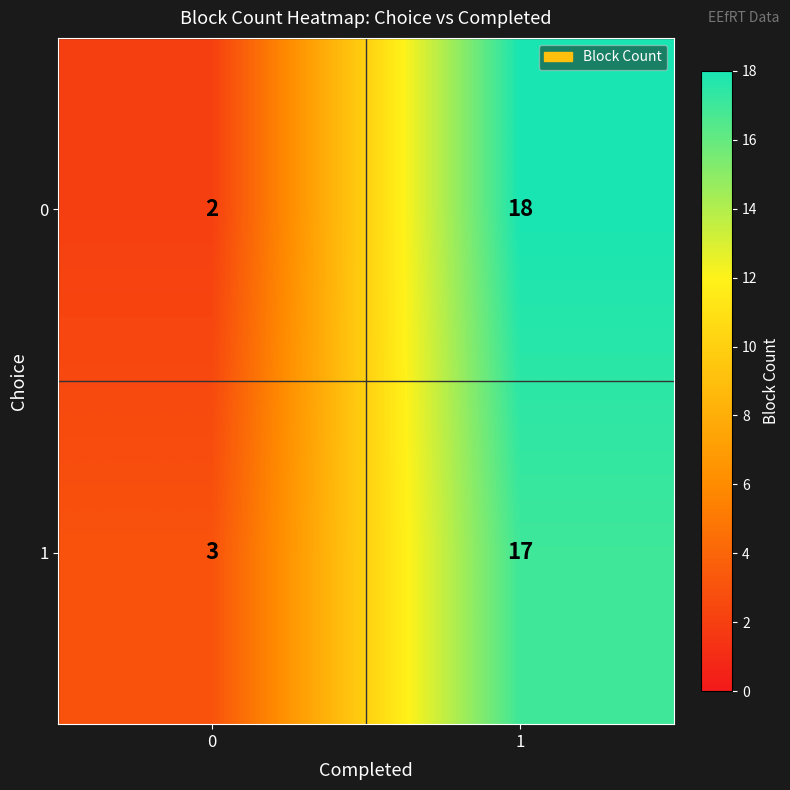

What is the average value of the 1 series?

10